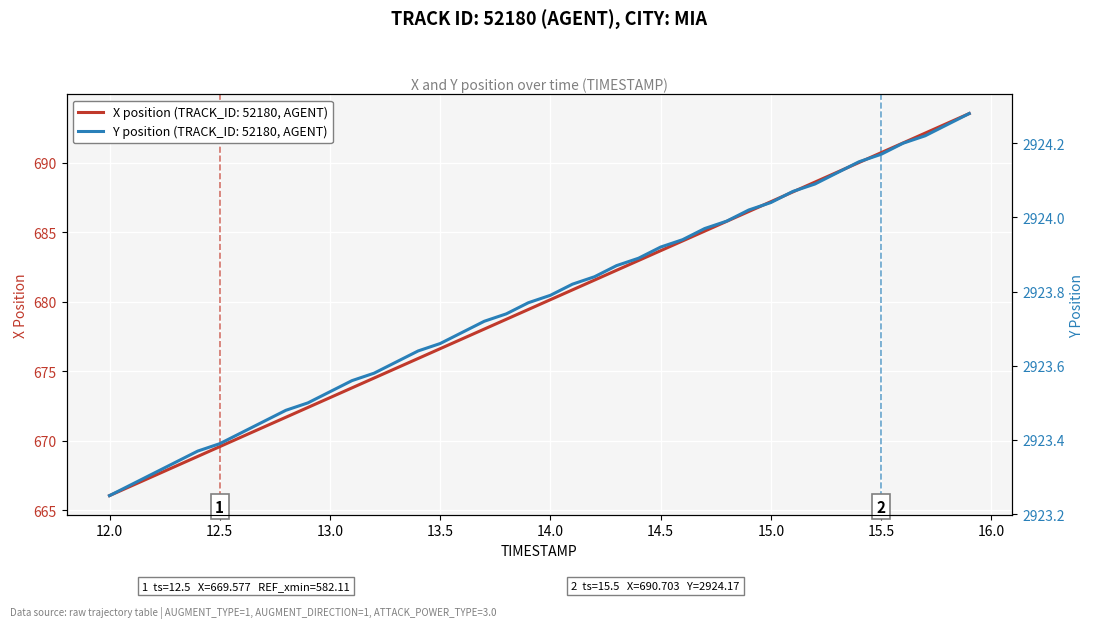

The X position (TRACK_ID: 52180, AGENT) series shows 262.4 at 15.5. True or false?

False